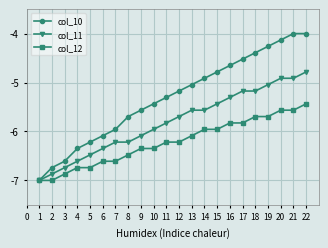

What is the average value of the col_10 series?

-5.3